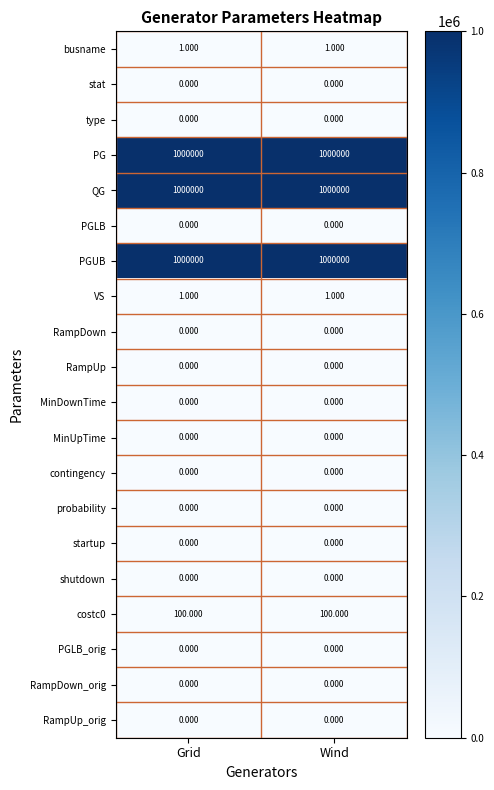

Is the value of RampUp at Grid greater than the value of VS at Grid?

No